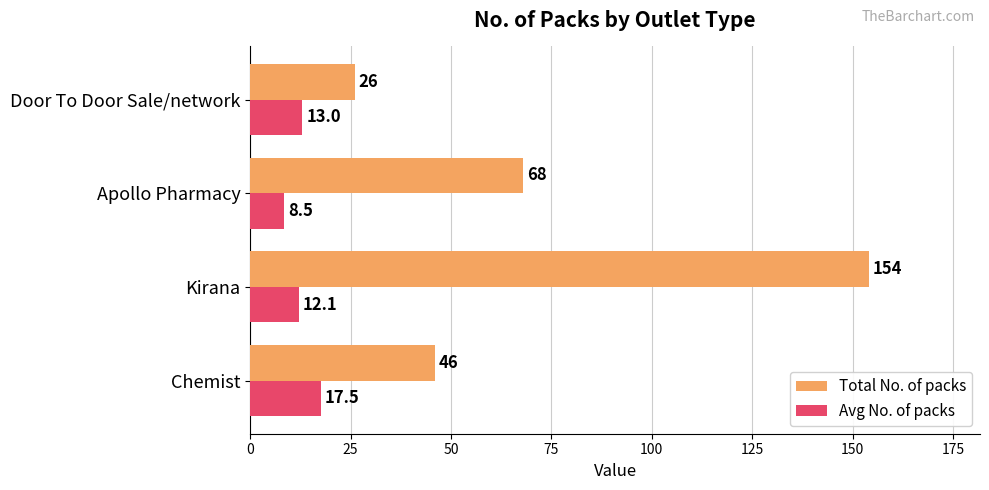

What are all the series names shown in the legend?

Total No. of packs, Avg No. of packs